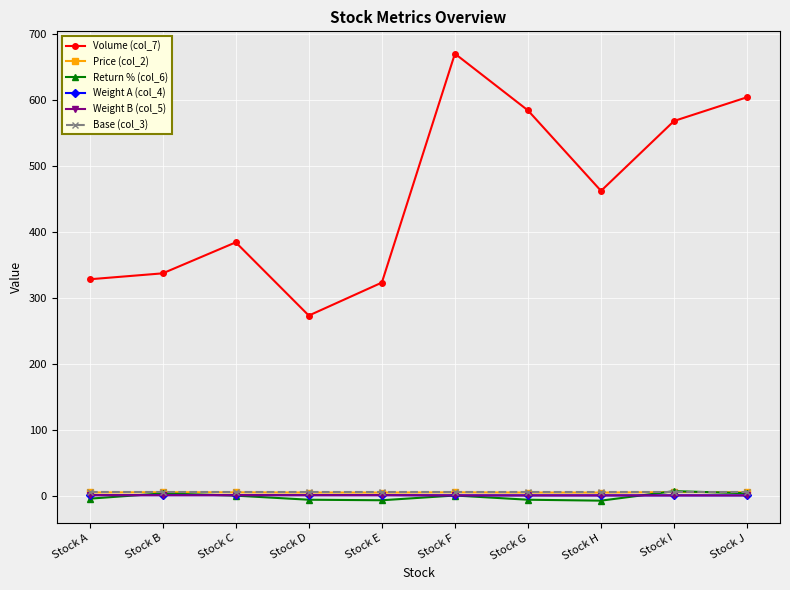

At how many categories does at least one series exceed 86?

10